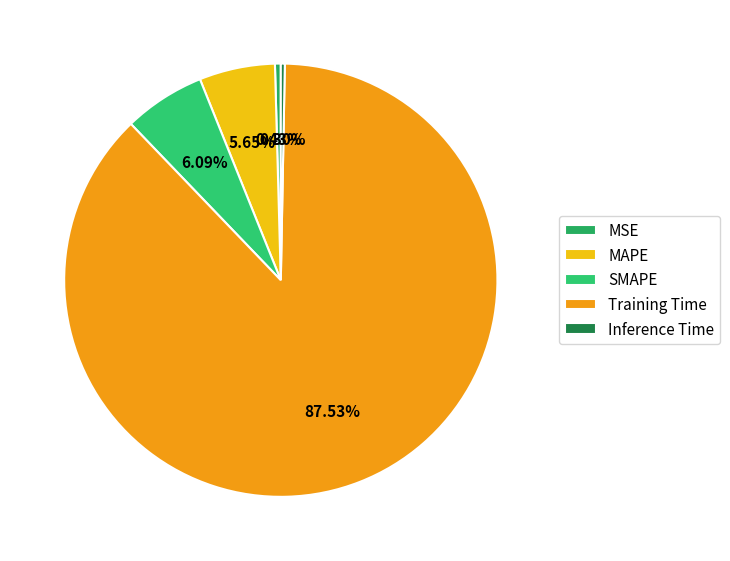

Is there any slice that represents more than half of the pie?

Yes